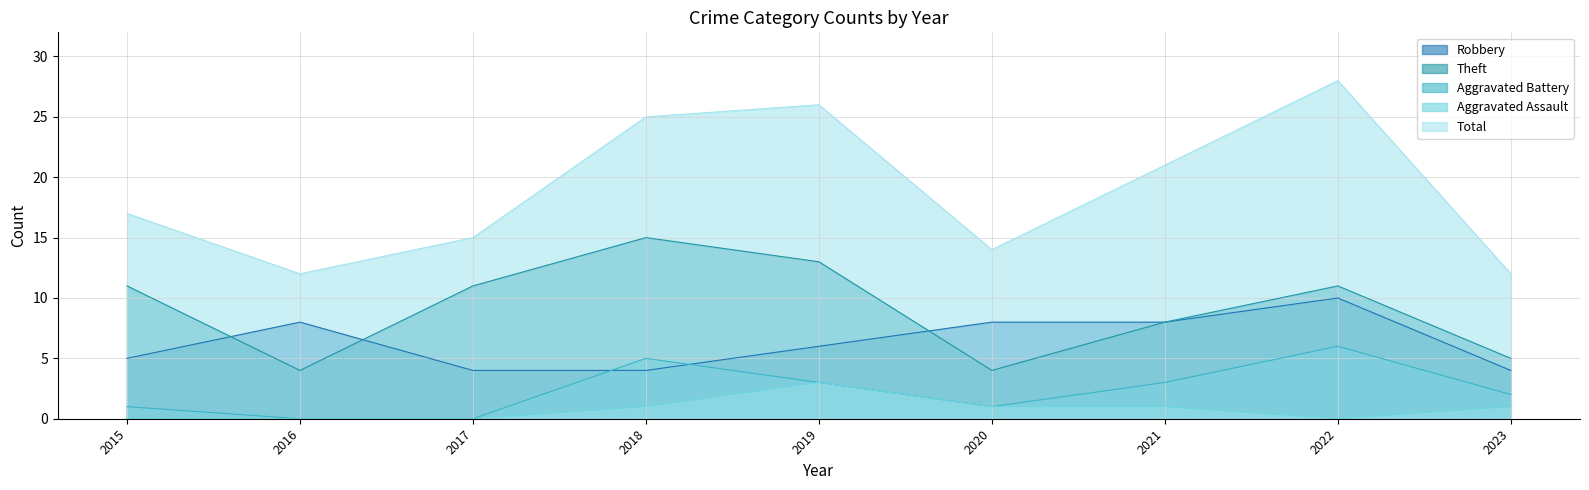

Which has a higher value, 2019 or 2015?

2019